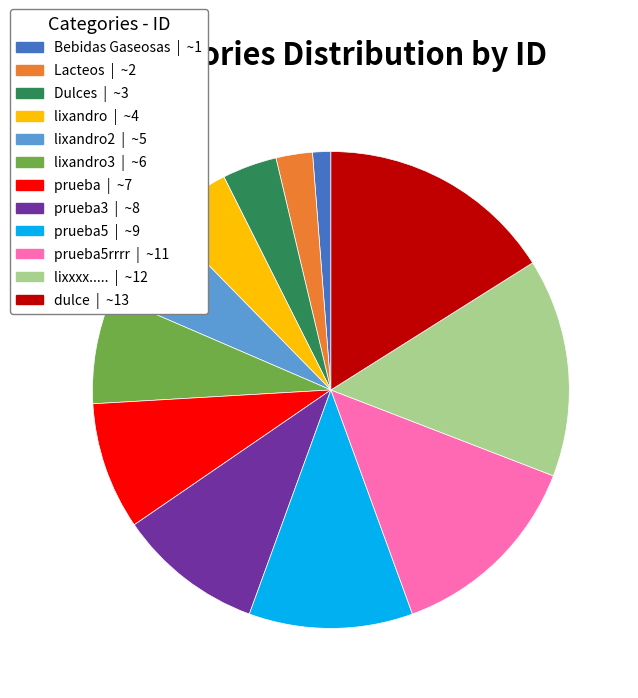

Does any single category account for the majority?

No